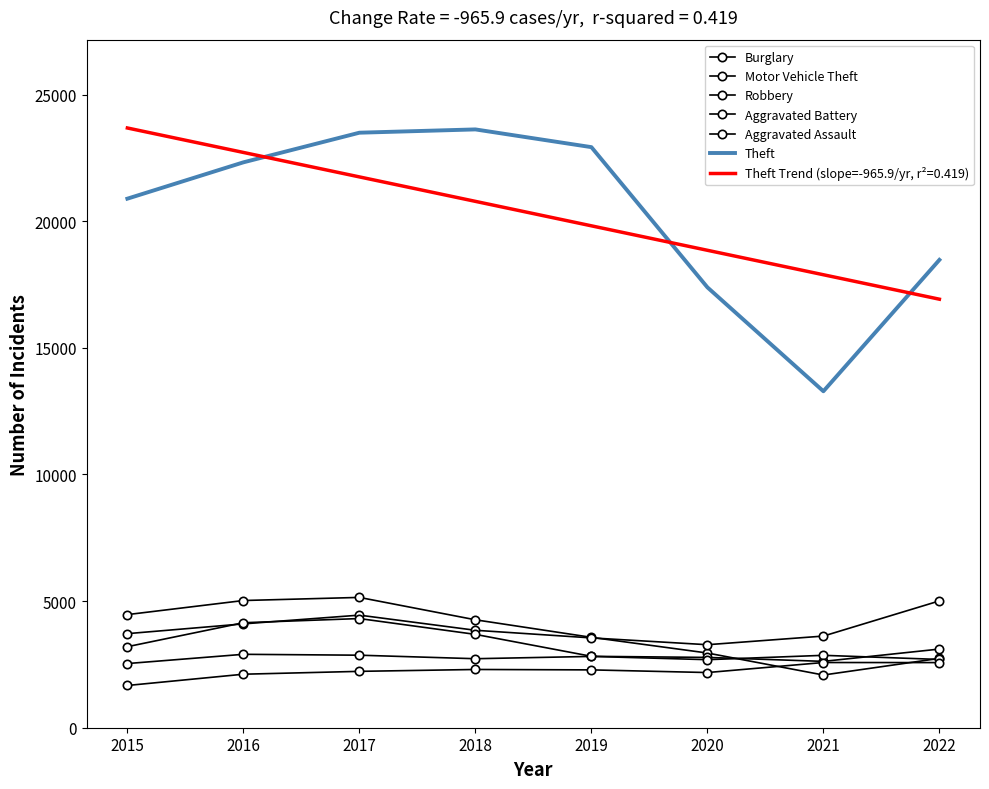

What is the highest value of the Robbery series?

4311